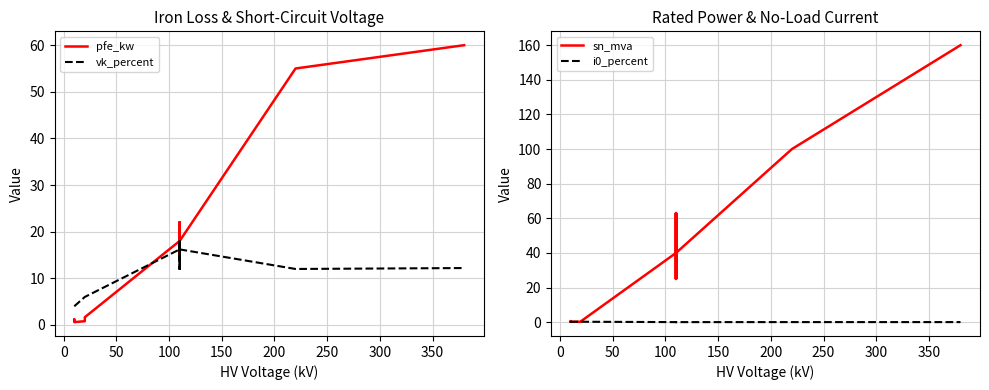

What is the label of the 9th point from the right?

200